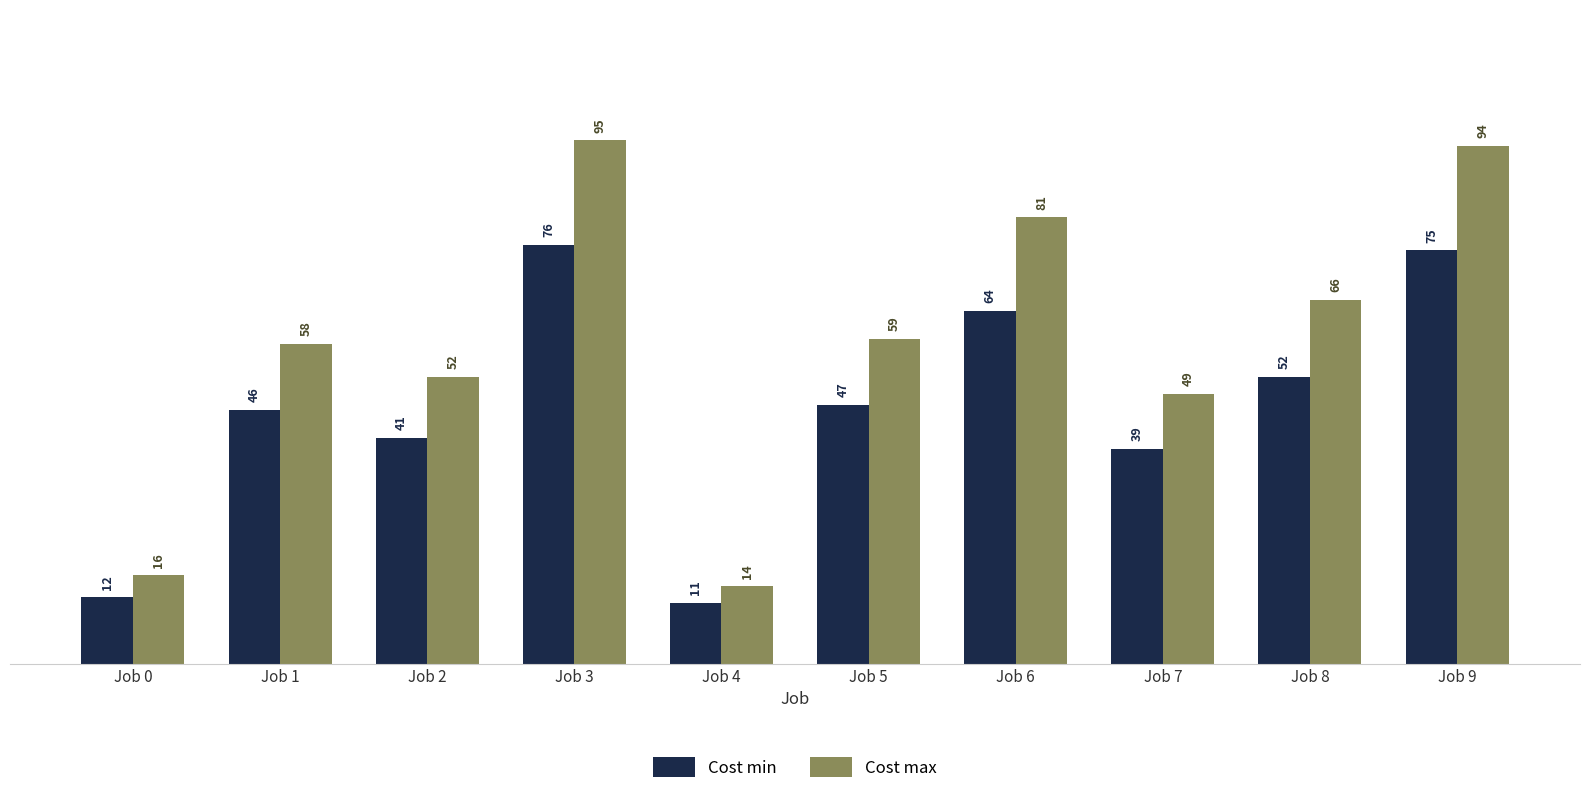

Rank the categories by Cost max value from highest to lowest.

Job 3, Job 9, Job 6, Job 8, Job 5, Job 1, Job 2, Job 7, Job 0, Job 4